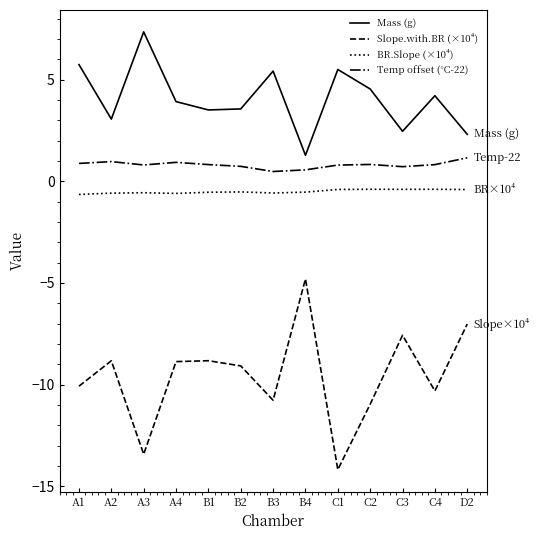

Where does the Mass (g) series first go above 3?

A1